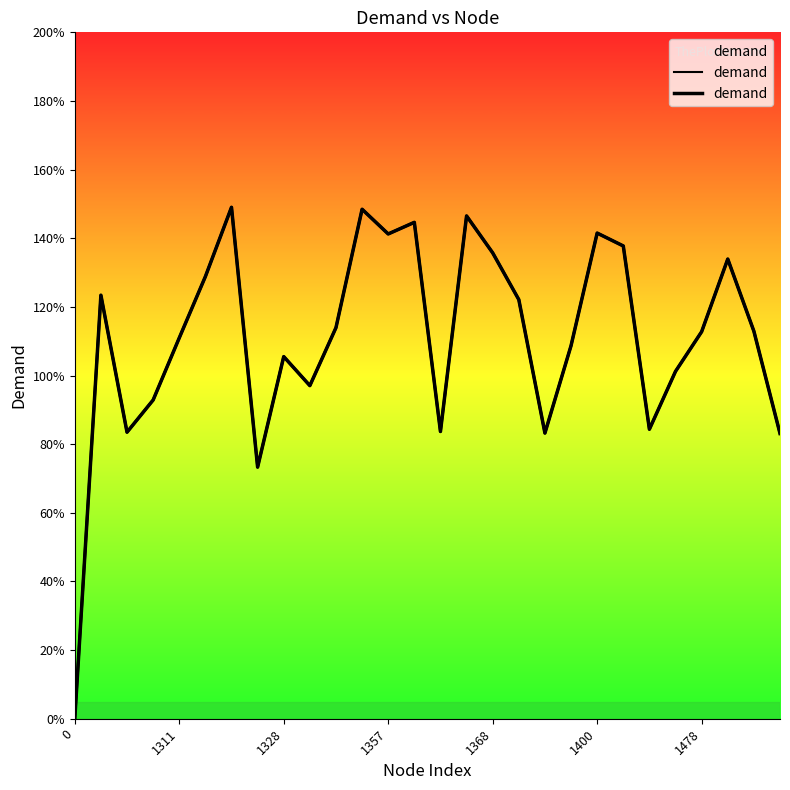

Is it true that the value at 1400 is 1.4?

True